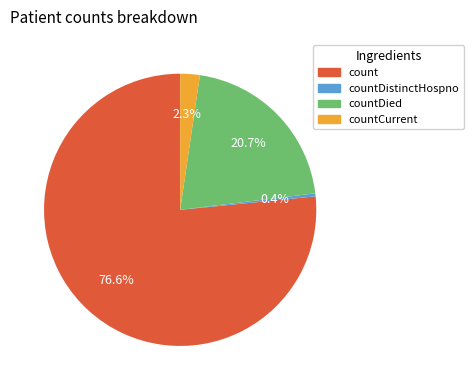

Is there a majority slice in this chart?

Yes